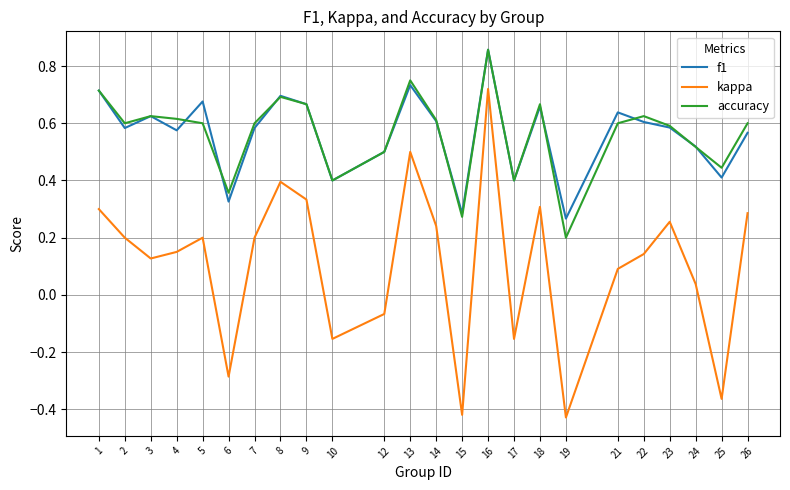

Between 25 and 26, which series saw the biggest shift?

kappa